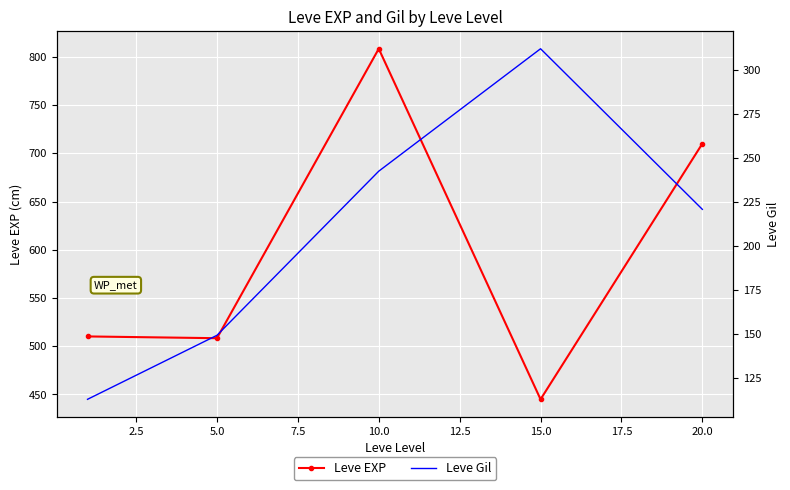

At which category does Leve EXP reach its first local peak?

10.0